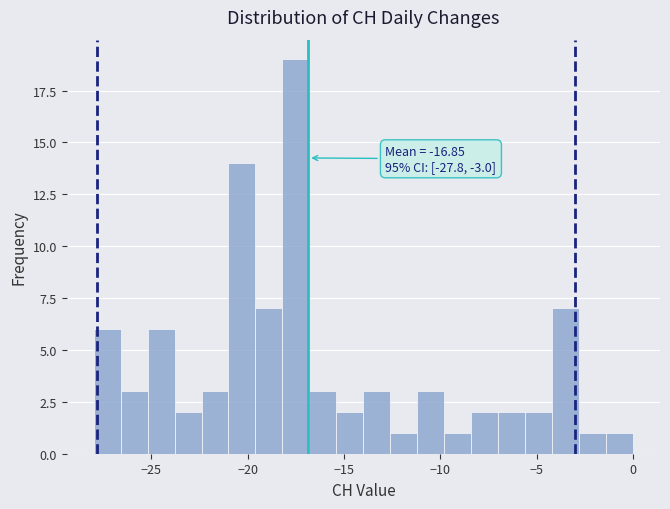

Around what value on the x-axis is the tallest bar? Give the approximate position of its centre, as read against the axis.

-17.5